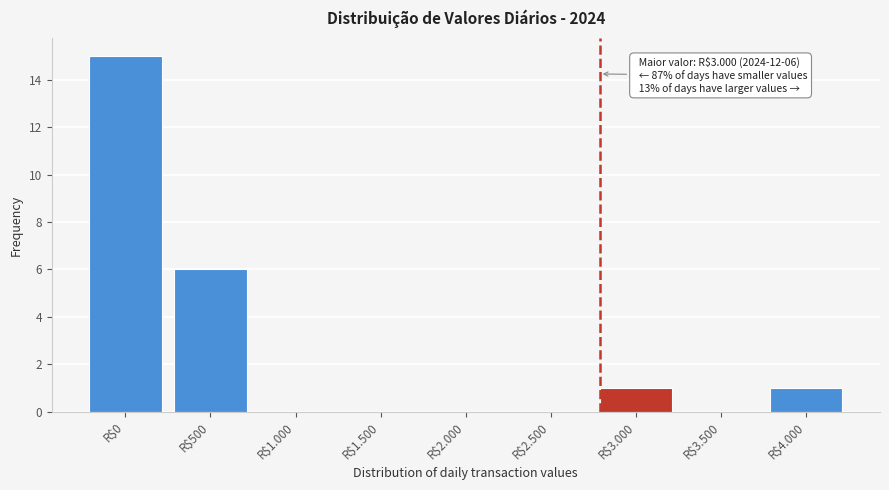

Which label corresponds to the largest value in the chart?

R$0